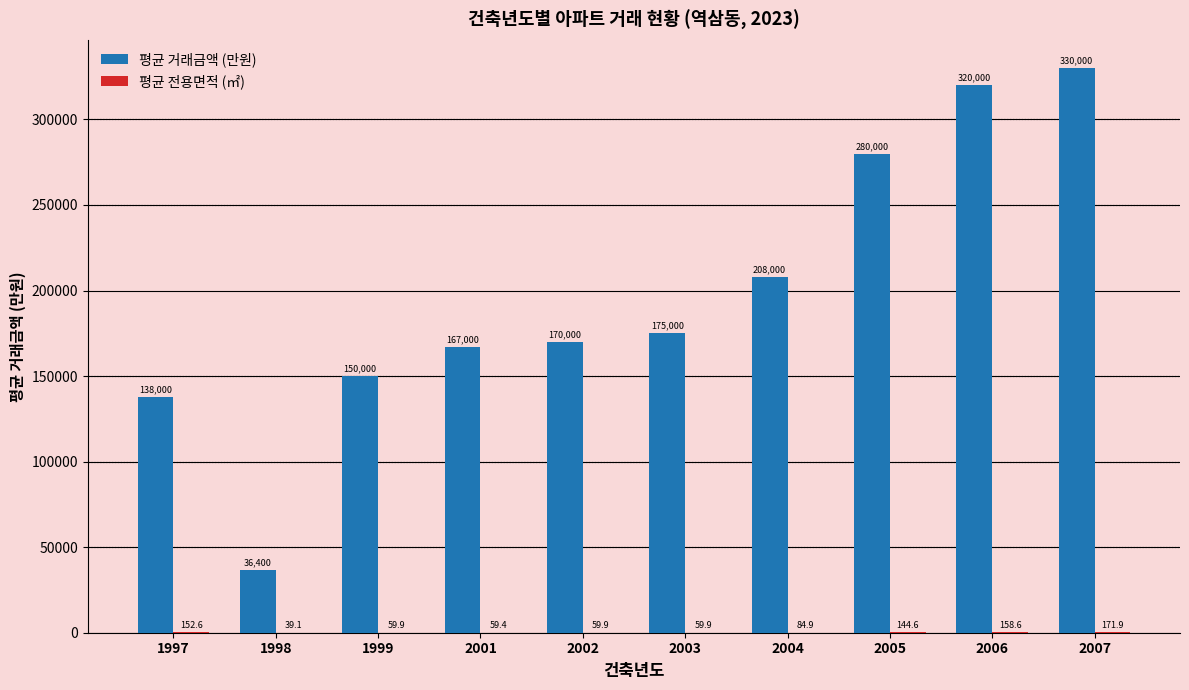

What is the maximum value shown in the chart?

330000.0